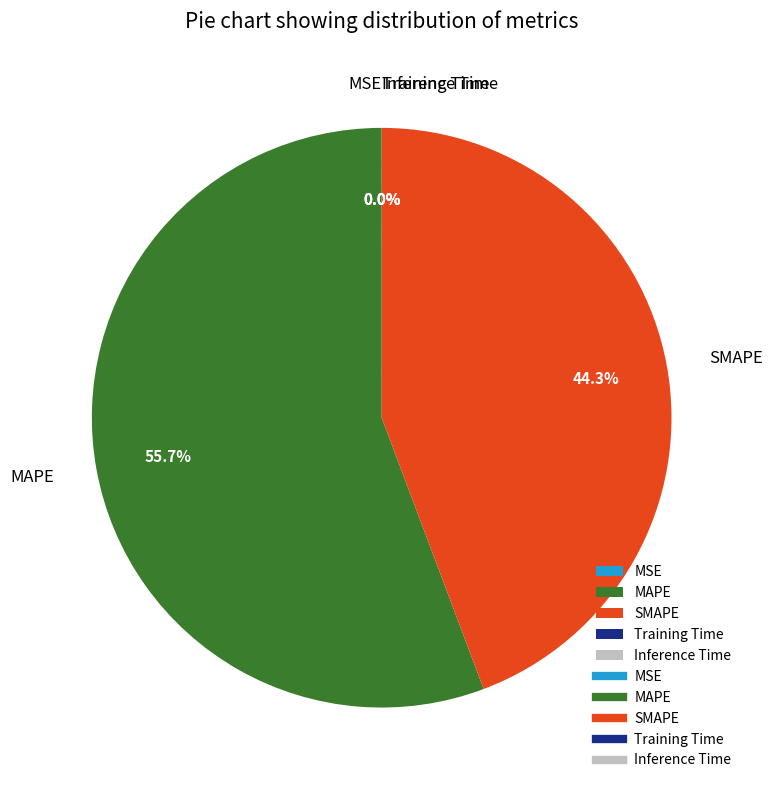

Is there any slice that represents more than half of the pie?

Yes